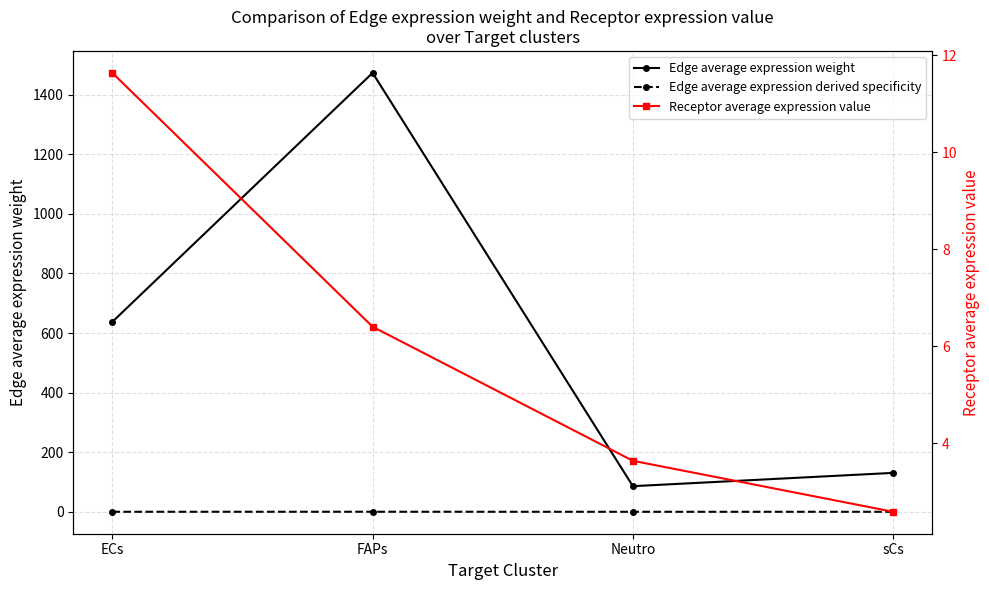

Is the value of Receptor average expression value at sCs greater than the value of Edge average expression weight at Neutro?

No